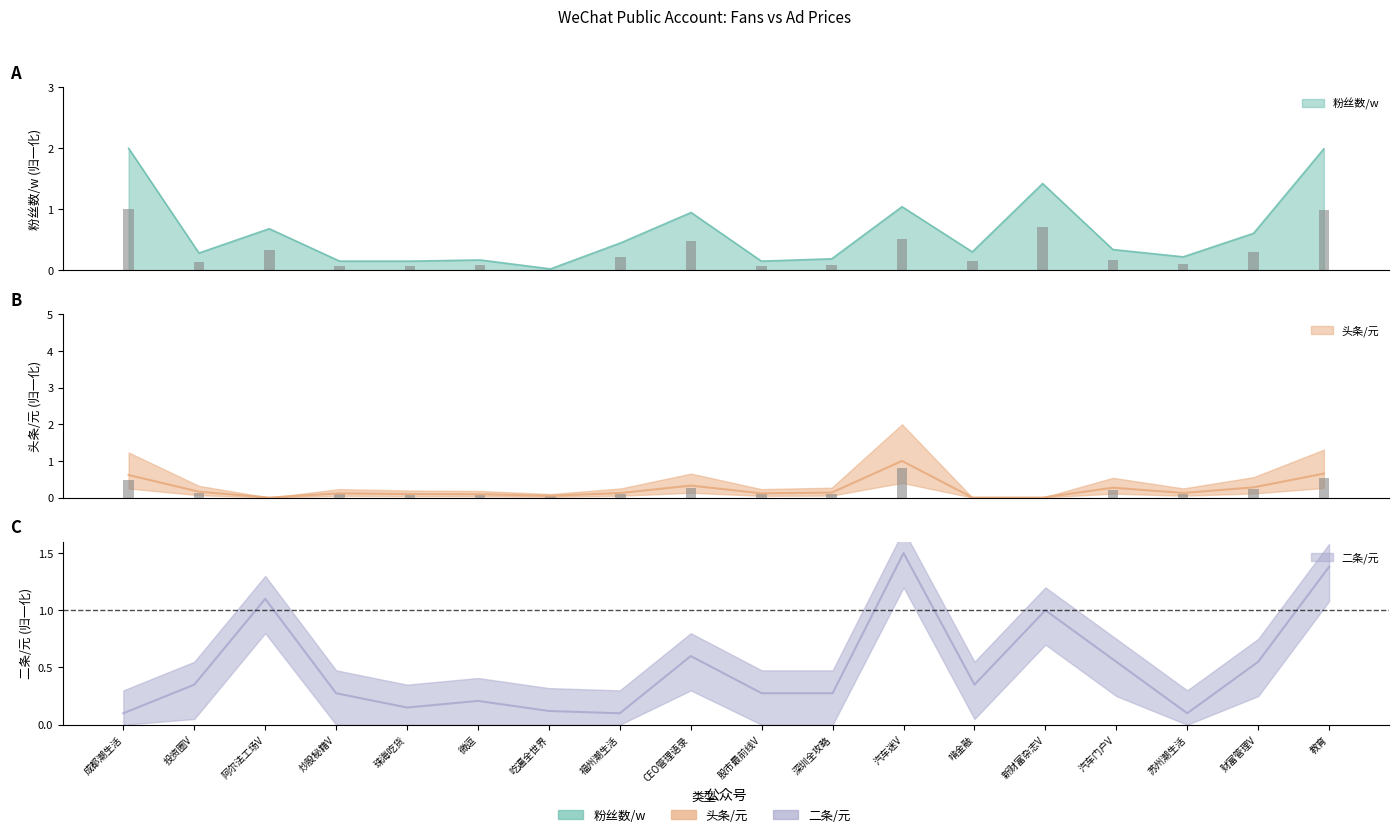

What are all the series names shown in the legend?

粉丝数/w, 头条/元, 二条/元